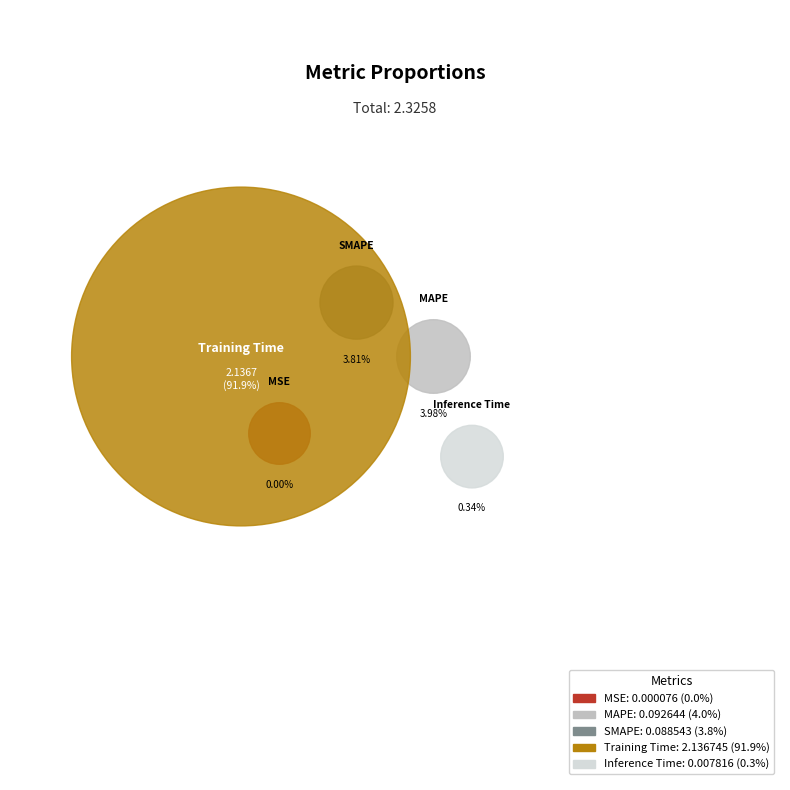

To the nearest percent, what is the difference between the largest and smallest slice percentages?

92%